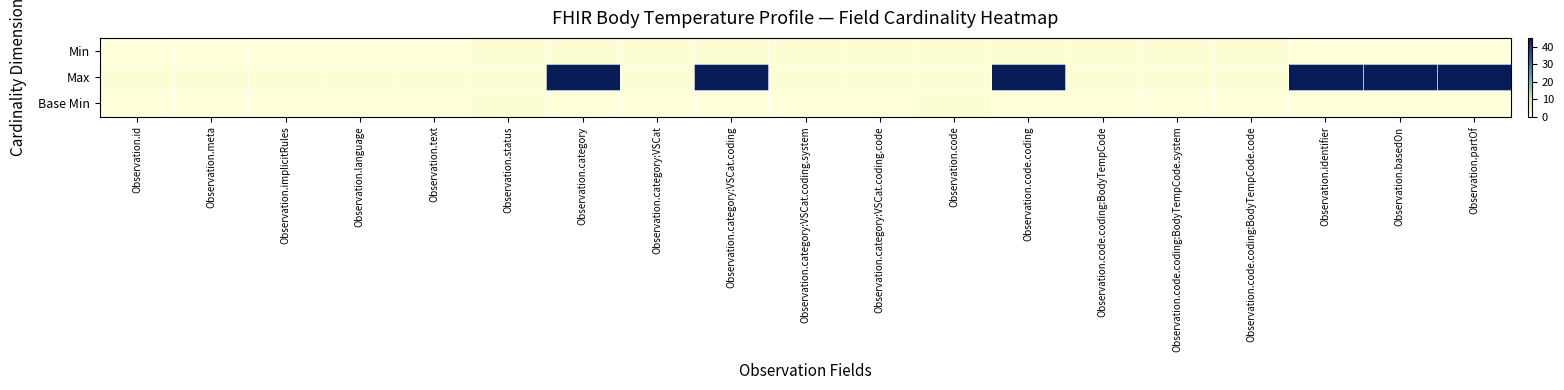

Between Observation.category:VSCat.coding and Observation.category, which is larger?

Observation.category:VSCat.coding